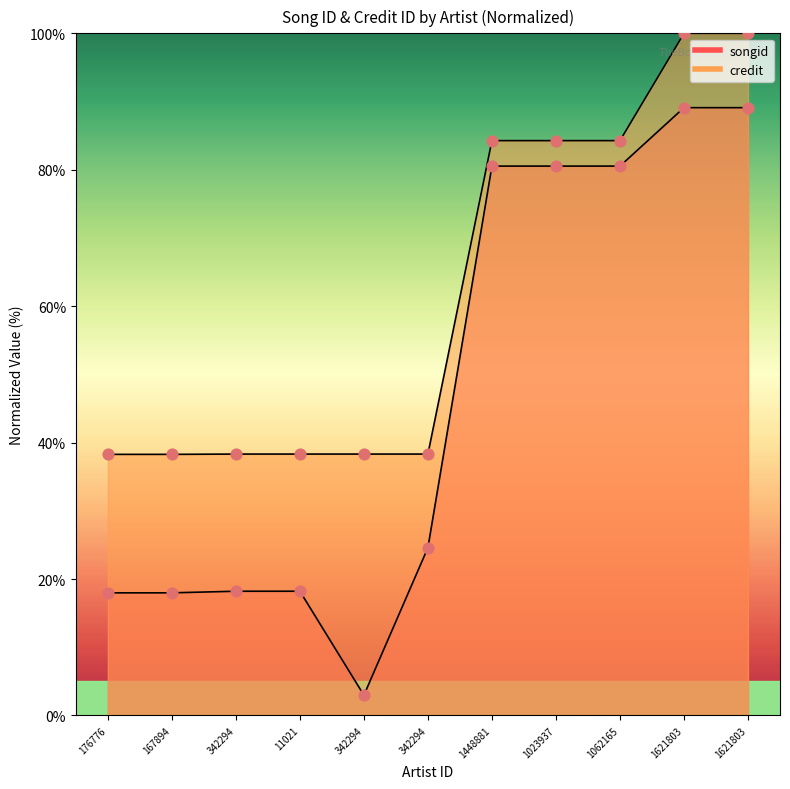

Which series has the largest total across all categories?

credit